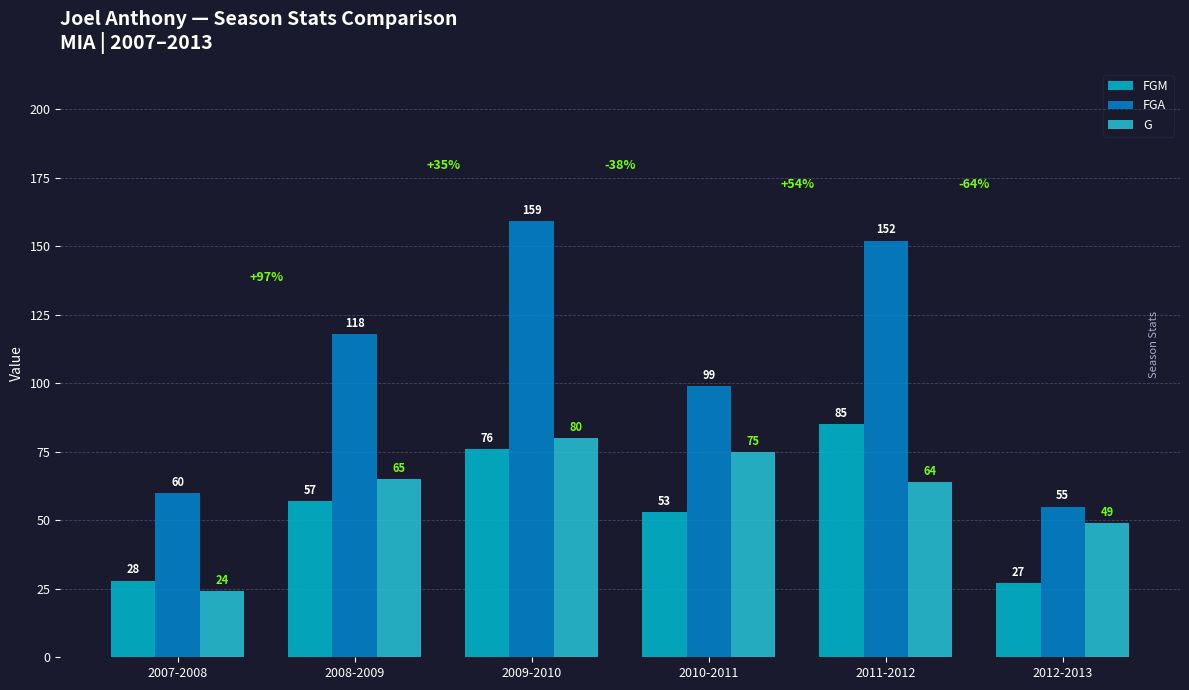

Which series has the largest range (max minus min)?

FGA